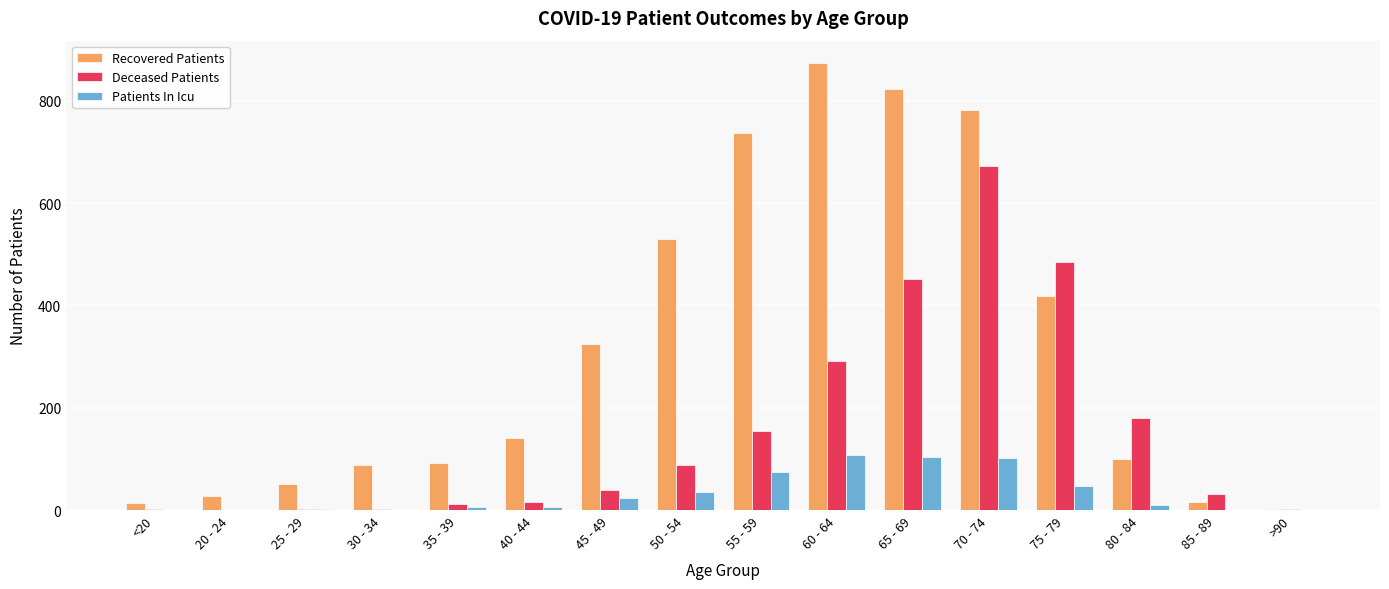

Between 25 - 29 and 70 - 74, which series saw the biggest shift?

Recovered Patients